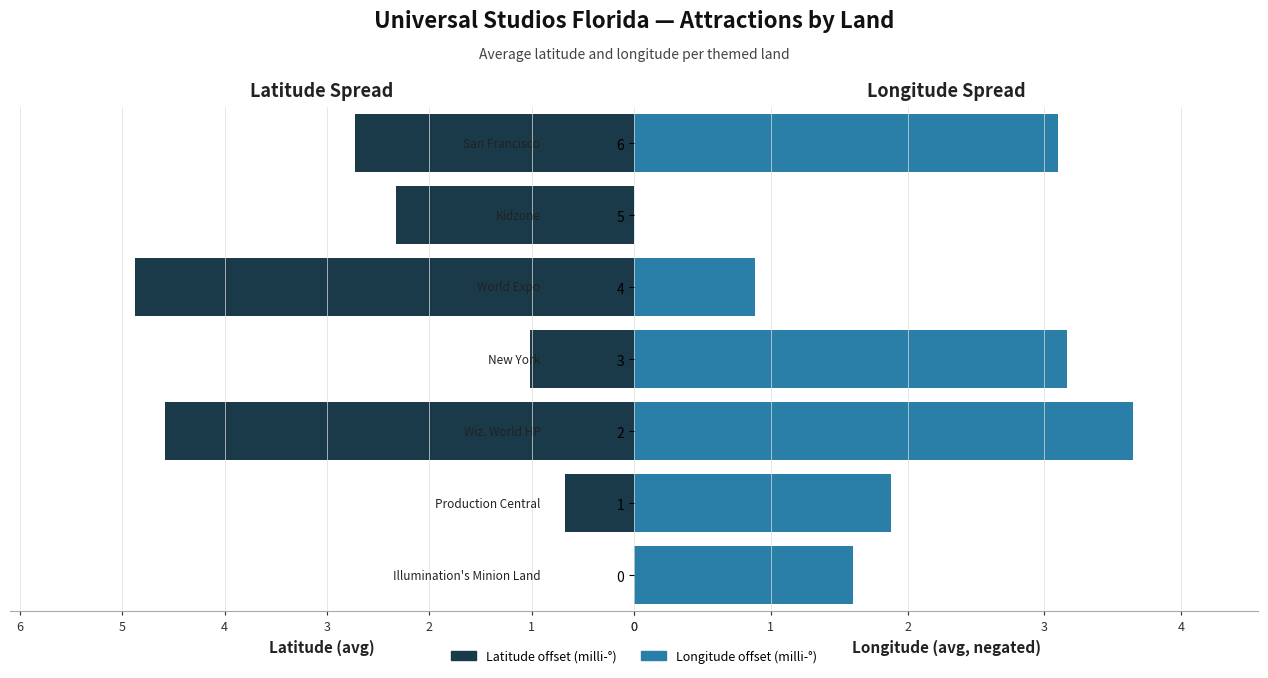

Does the chart contain any negative values?

No